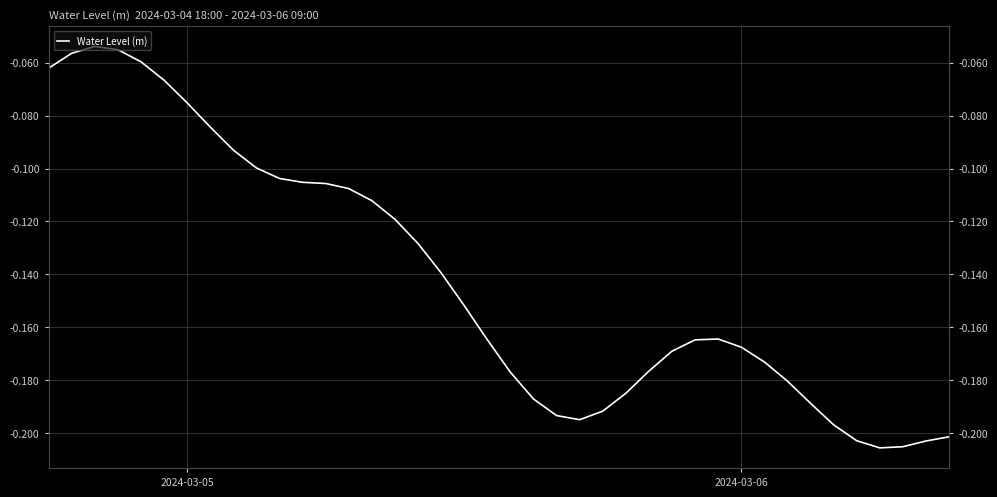

At which category does the chart reach its minimum across all series?

36